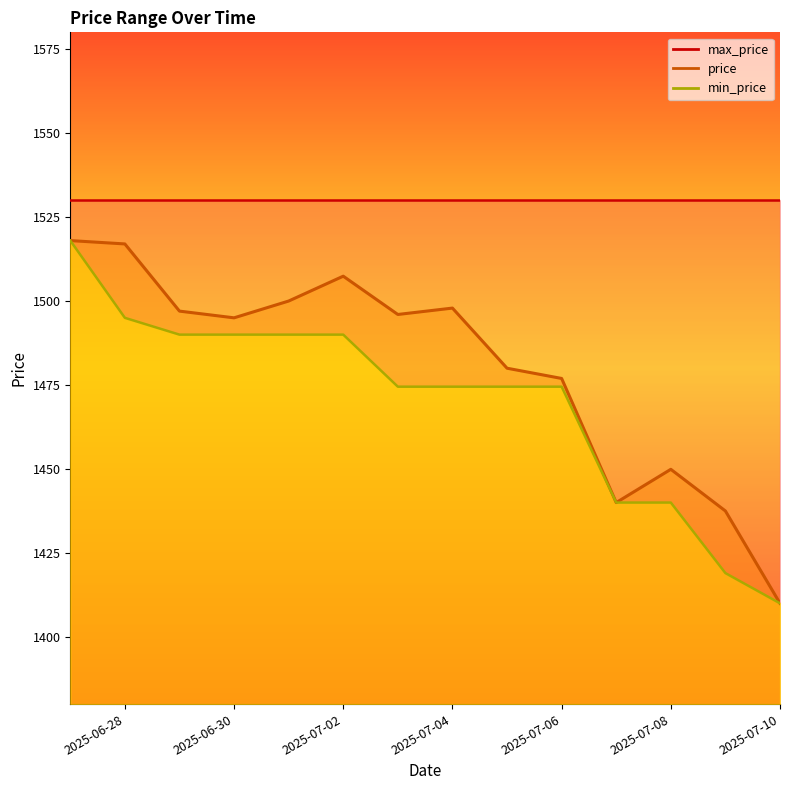

What is the difference between the maximum and minimum values in the price series?

108.0